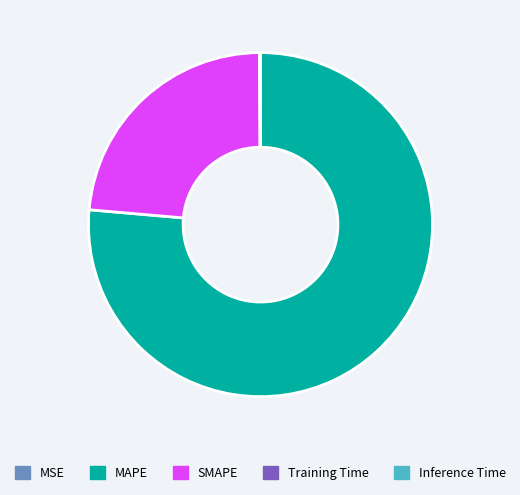

Which category has the biggest portion of the pie?

MAPE